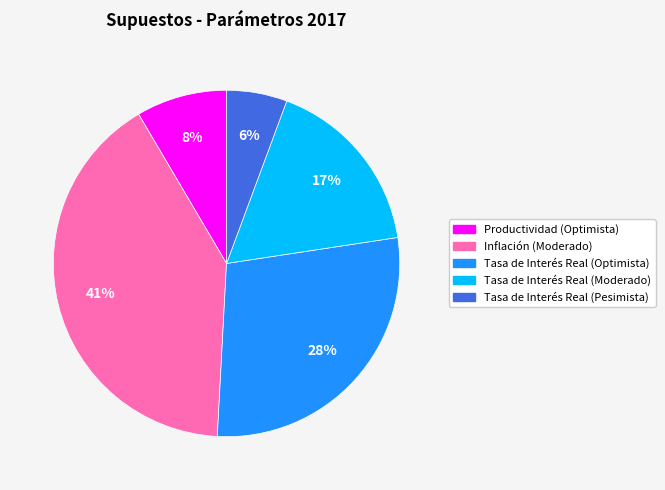

What is the smallest slice in the pie chart?

Tasa de Interés Real (Pesimista)